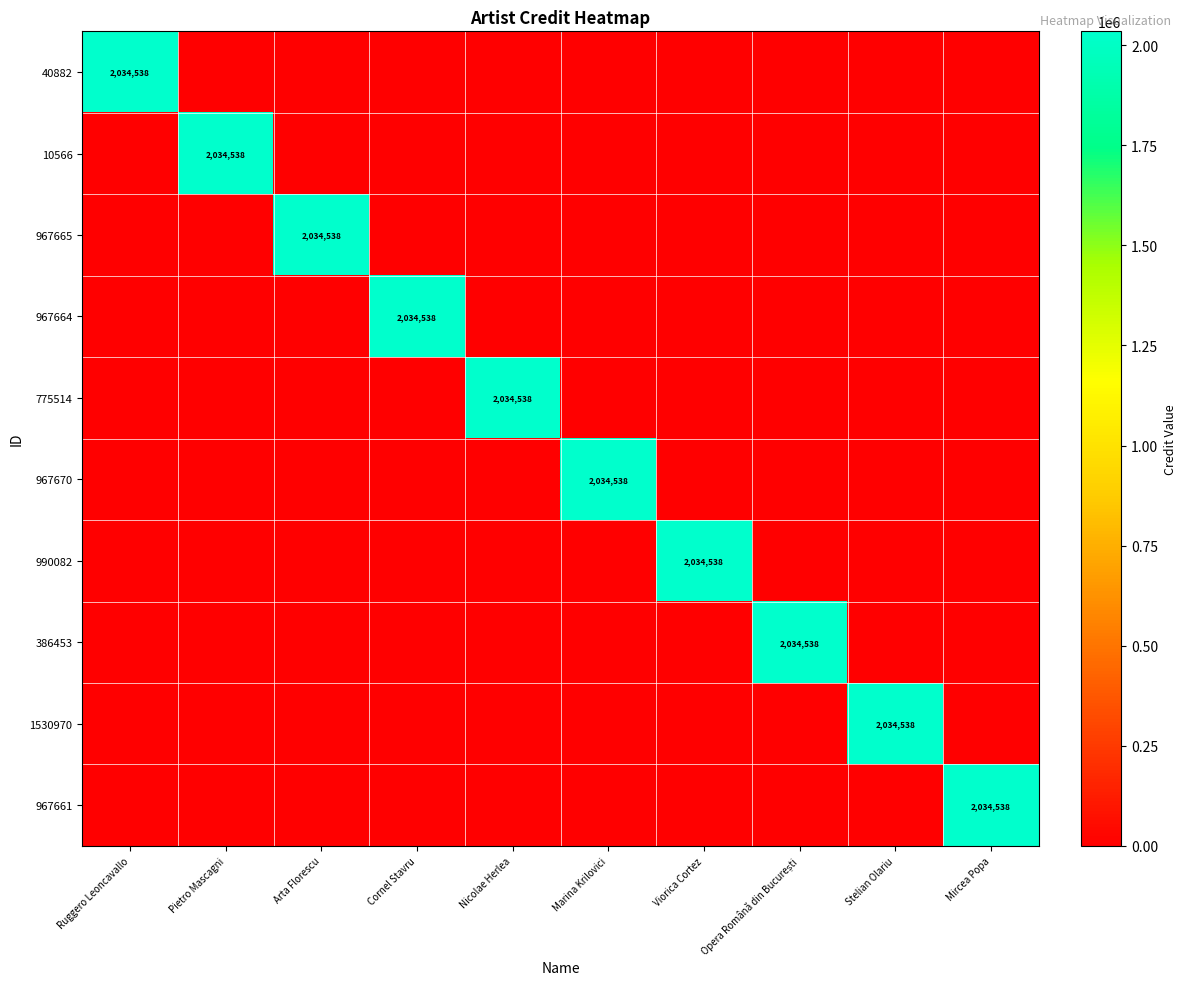

The 1530970 series shows 2034538 at Stelian Olariu. True or false?

True